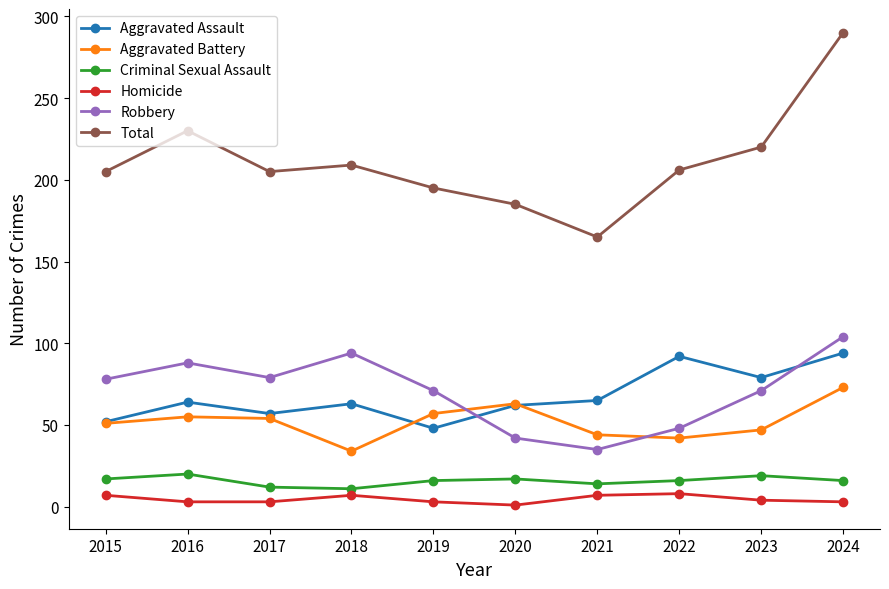

What is the difference between the second highest and minimum values in the Criminal Sexual Assault series?

8